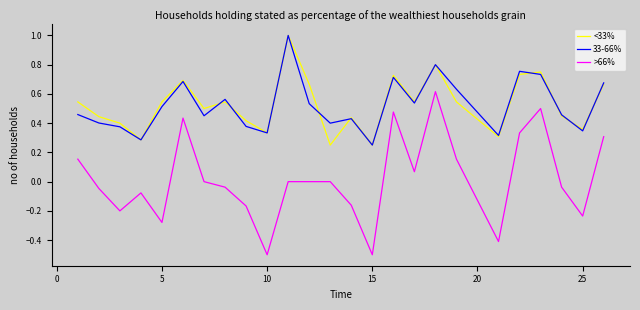

Is this an area chart (filled region under the line)?

No